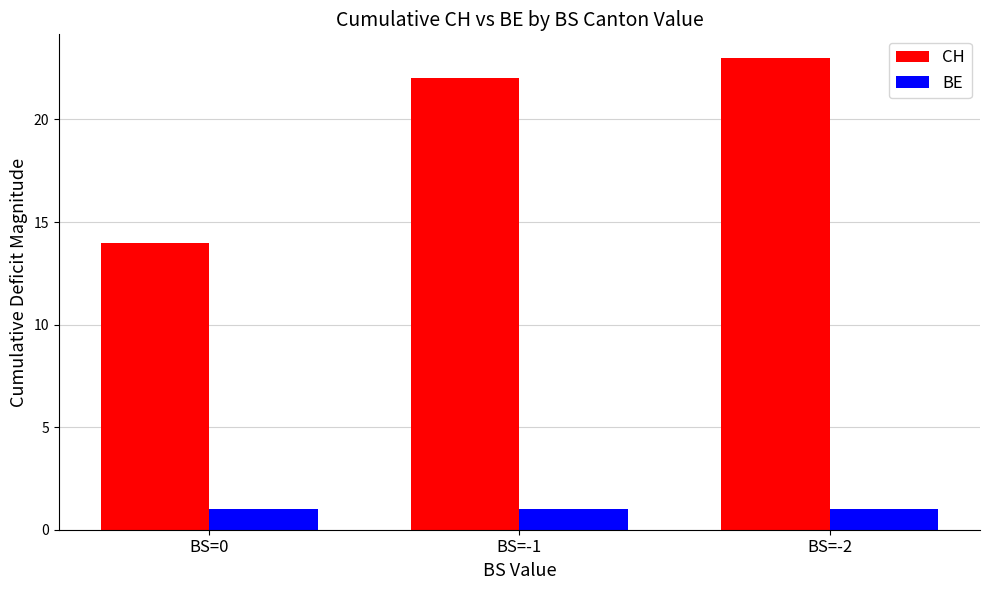

Count the number of data series in this chart.

2